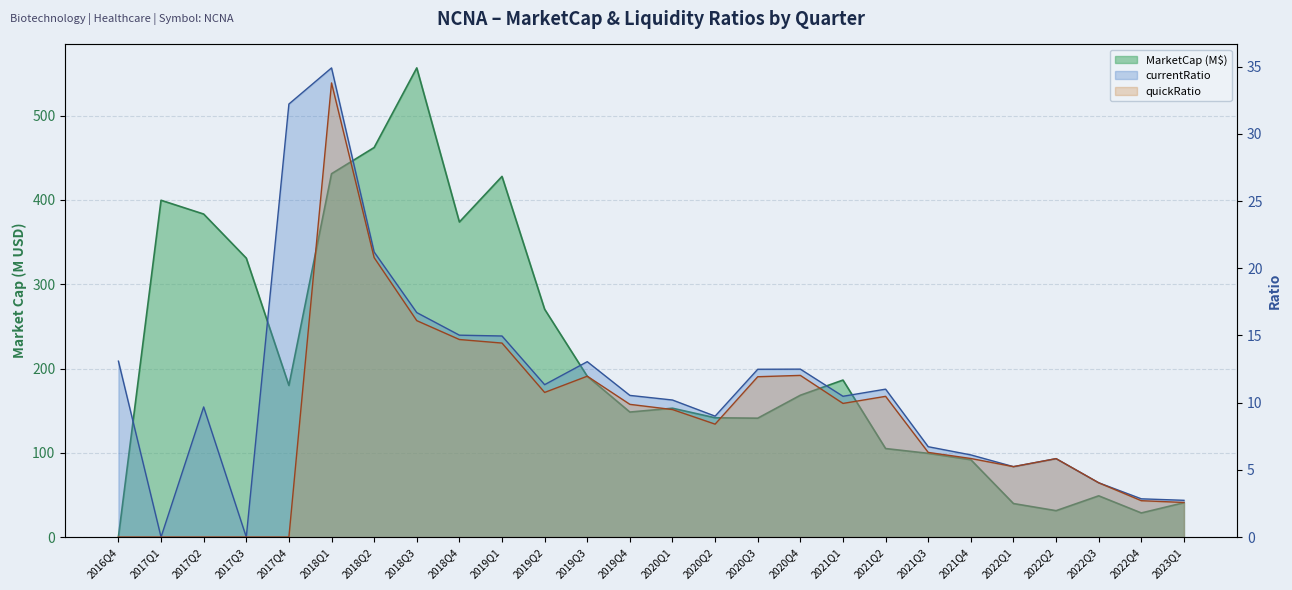

How many values in the currentRatio series are below 10?

11